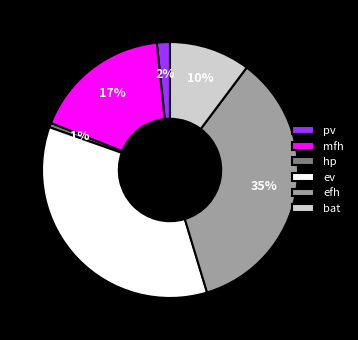

How many slices are in this pie chart?

6